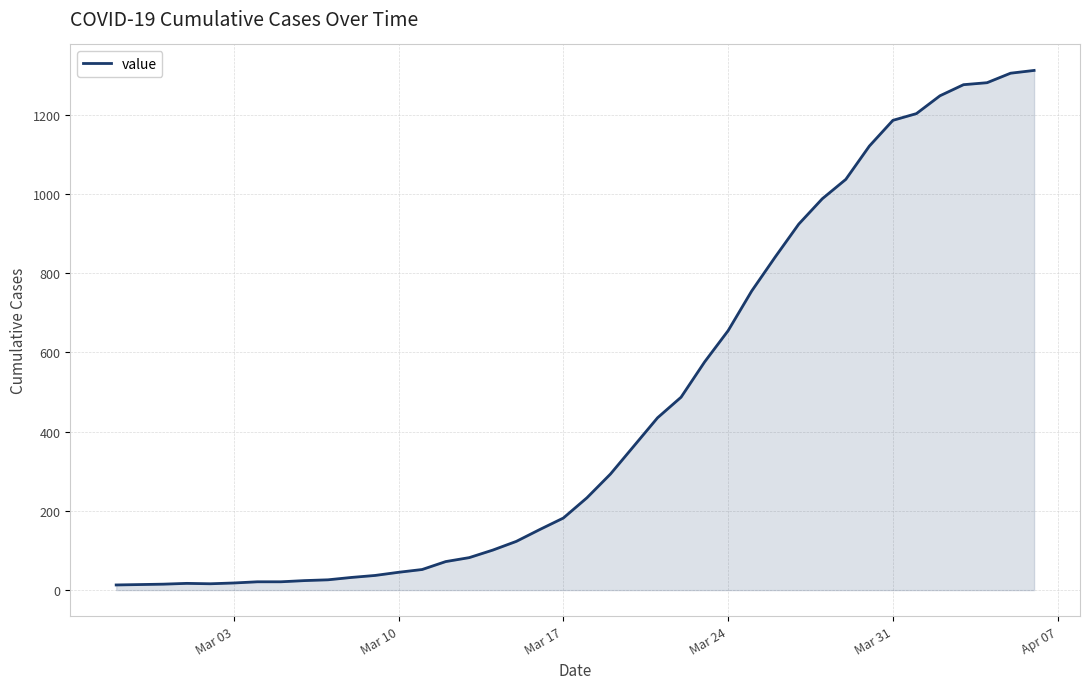

What is the maximum value shown in the chart?

1312